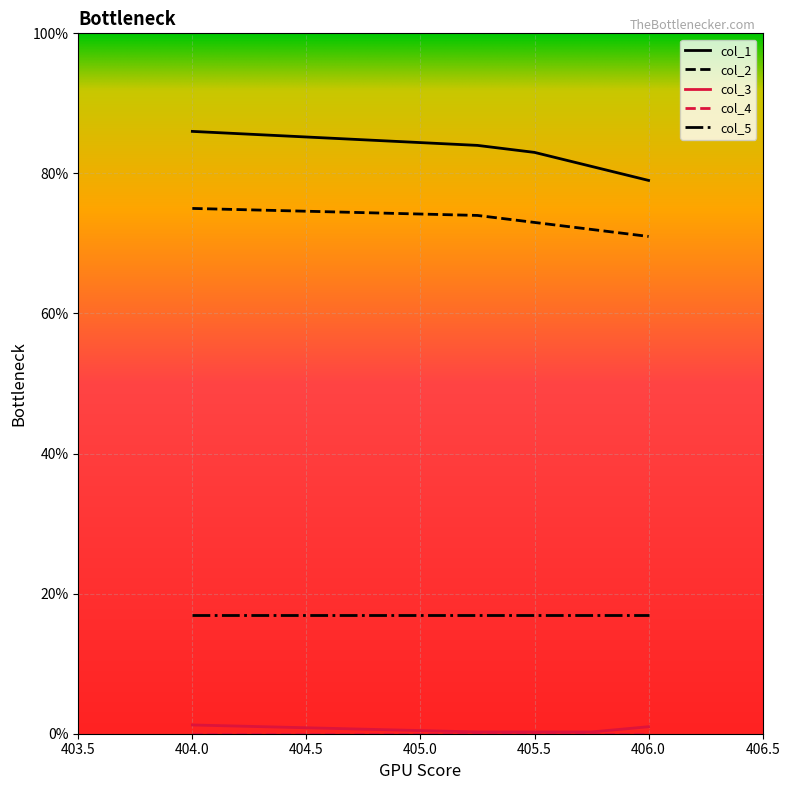

What is the maximum value for col_1?

86.0